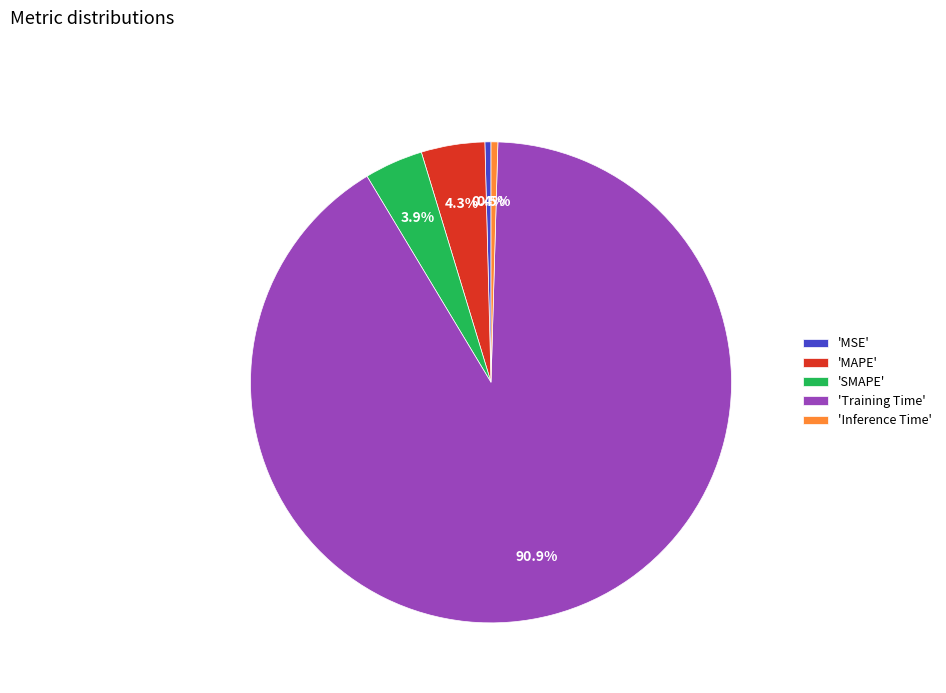

Which slice is the largest?

'Training Time'